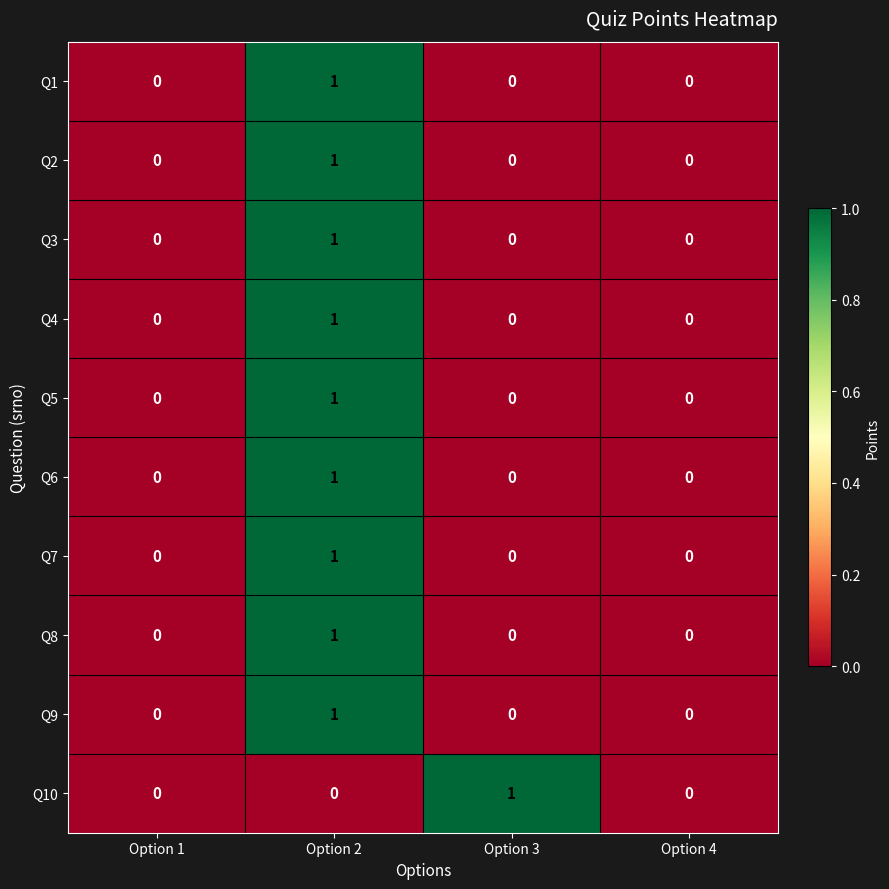

True or false: Q5 has a value of 0 at Option 4.

True